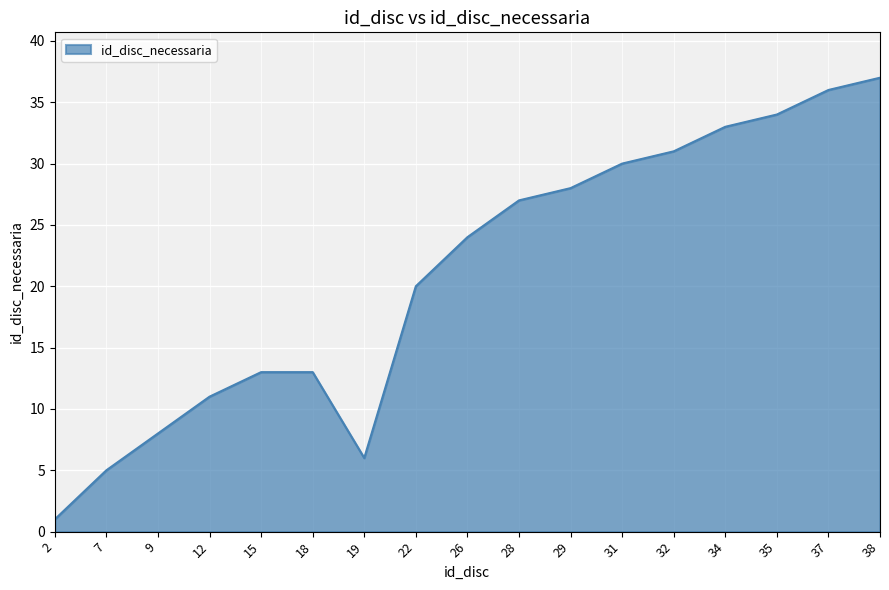

Which label corresponds to the smallest value in the chart?

2